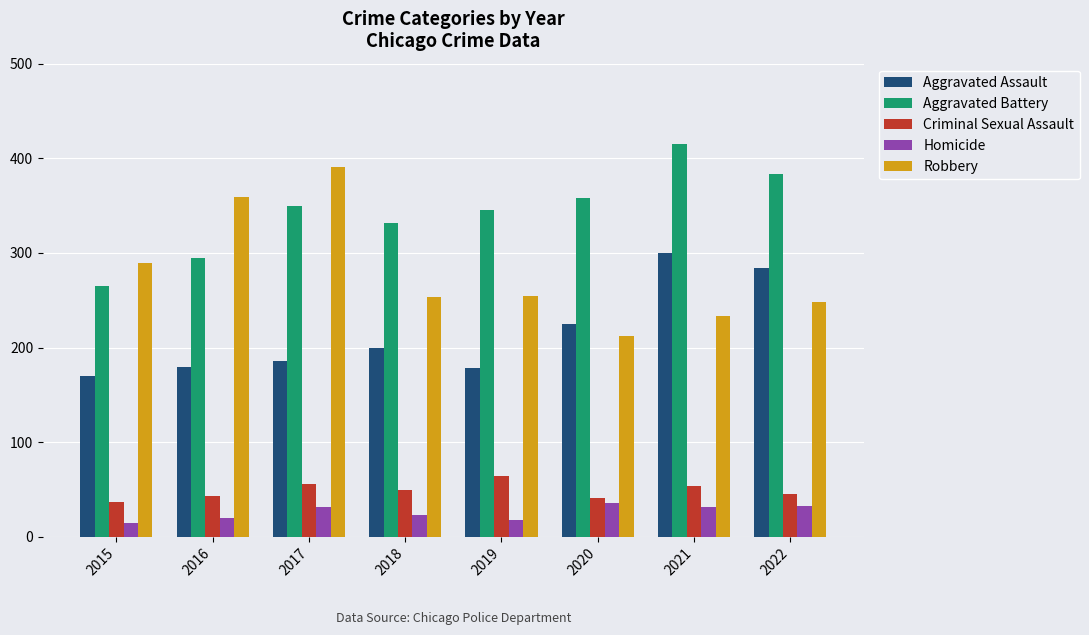

At which label is Aggravated Assault closest to 235?

2020